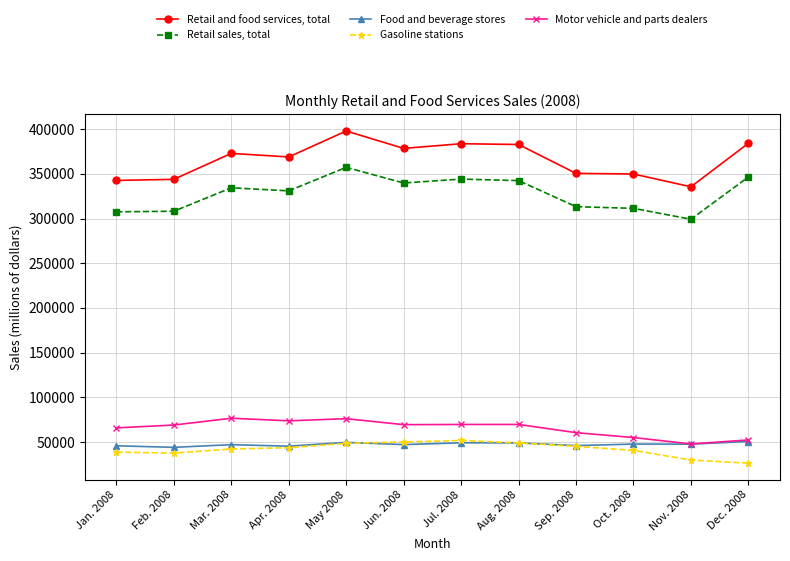

At which category is the sum across all series the highest?

May 2008